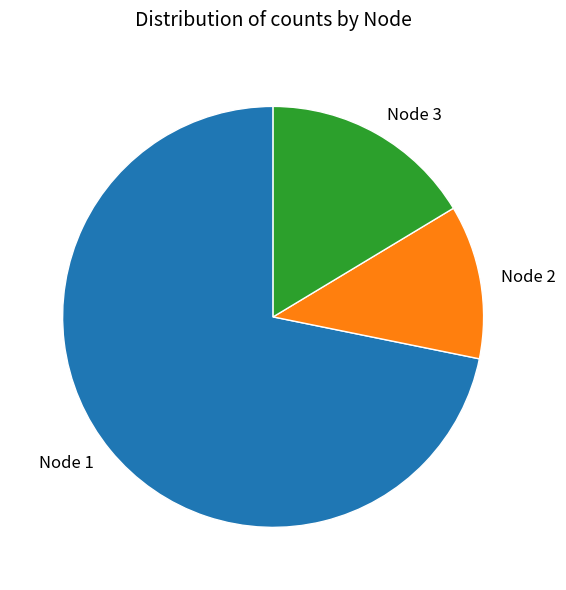

Which category accounts for the majority?

Node 1